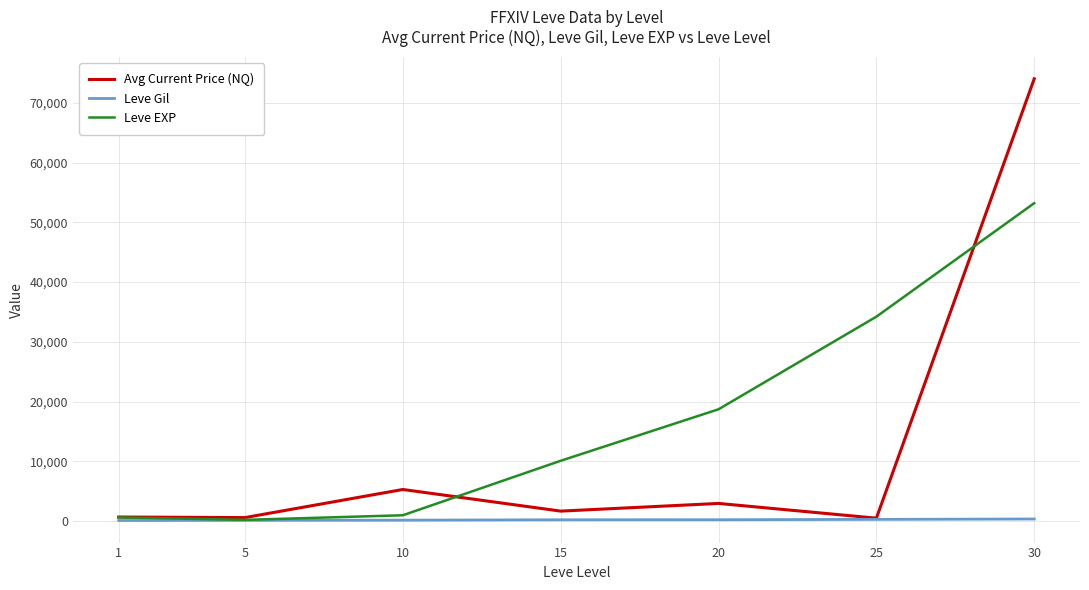

Where does the Leve Gil series first go above 234?

15